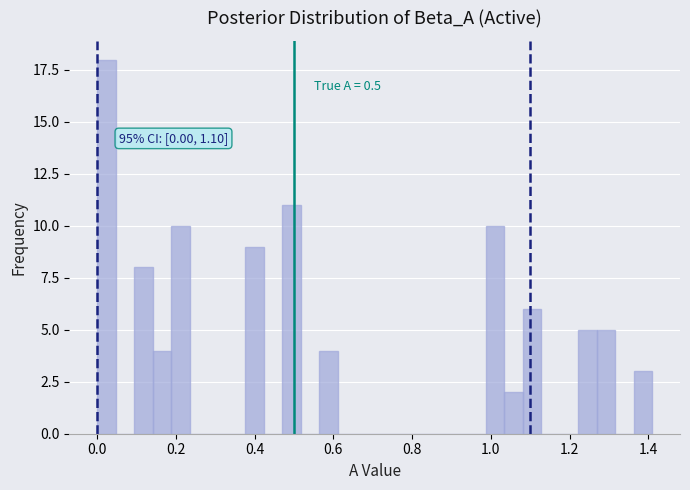

Read against the x-axis, roughly where is the centre of the tallest bar?

0.02